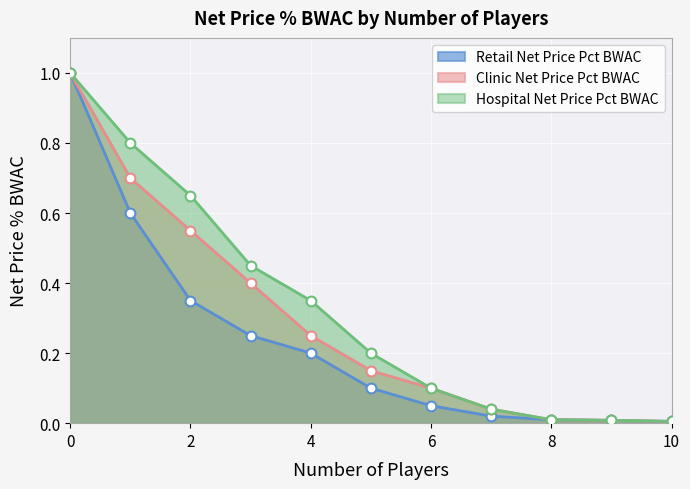

Which series has the largest Y range (max minus min)?

Retail Net Price Pct BWAC